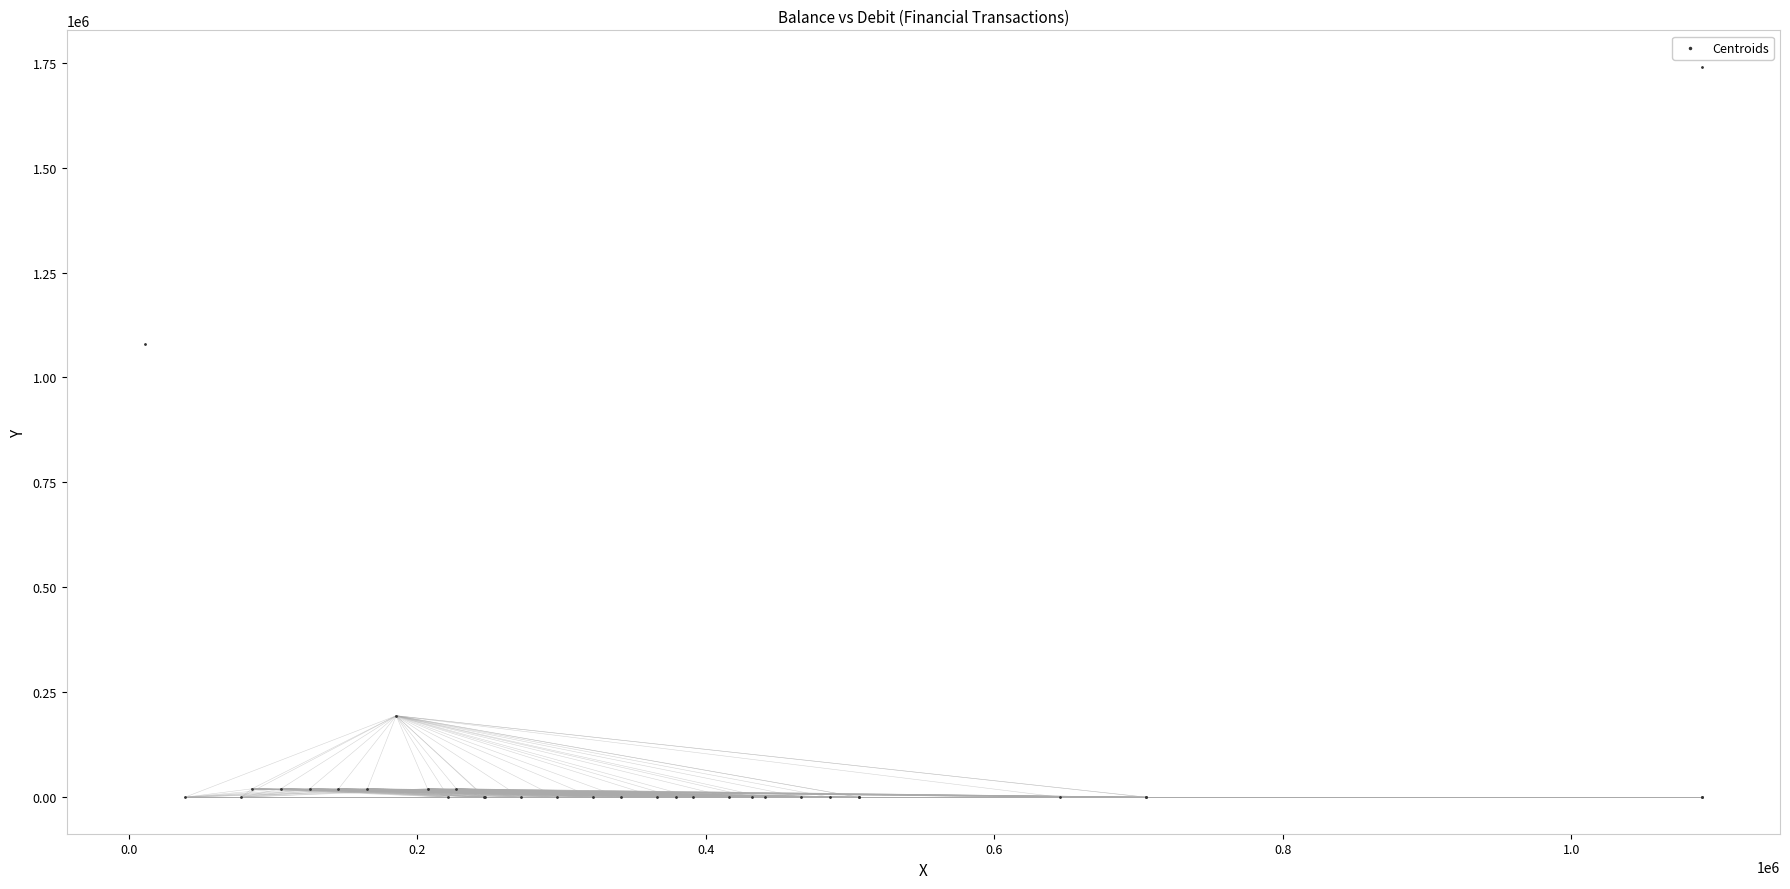

What Y value in the scatter plot is closest to 870000?

1080000.0